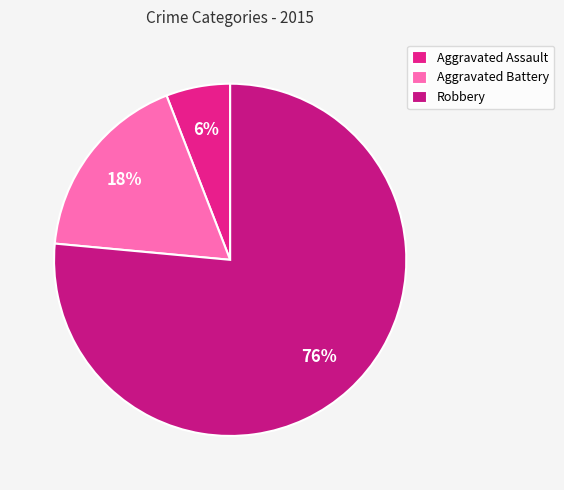

Is there a majority slice in this chart?

Yes